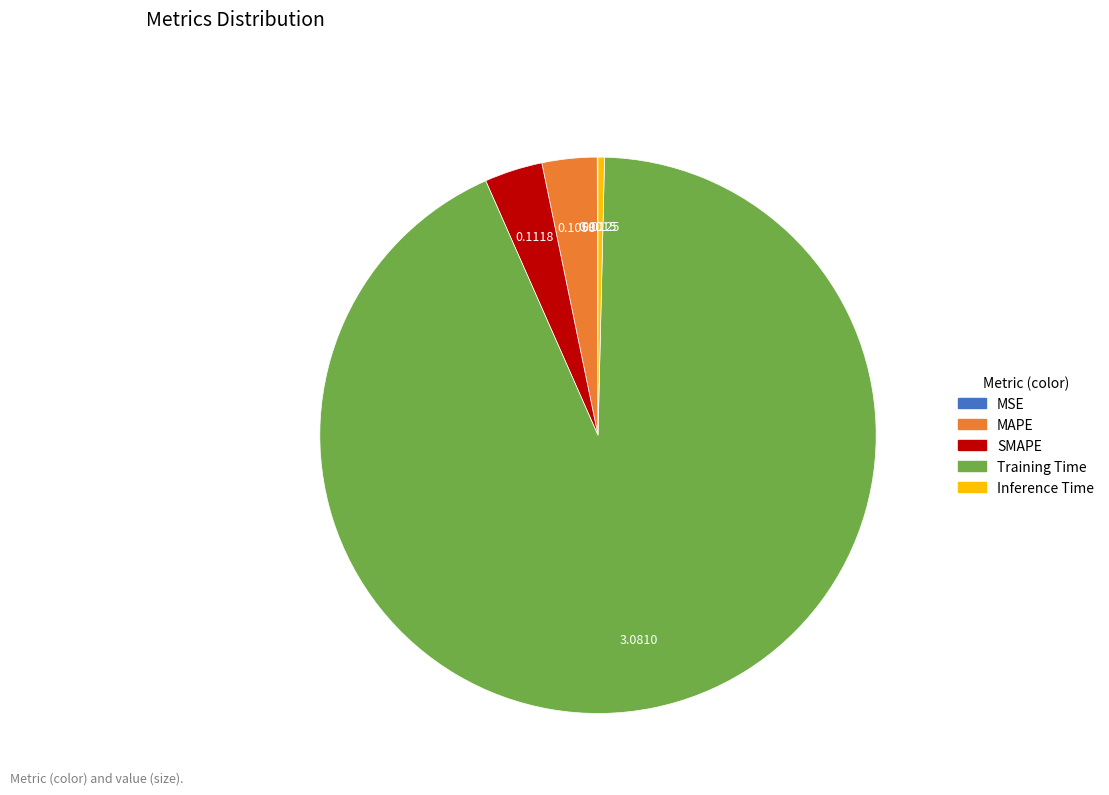

Which slice is the largest?

Training Time